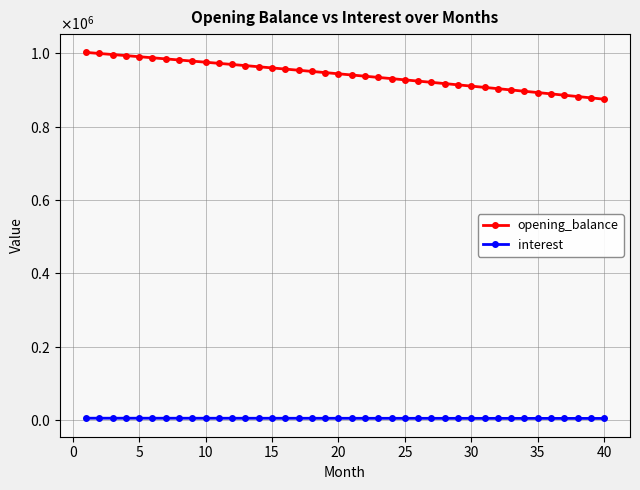

Rank the series by their maximum value, from highest to lowest.

opening_balance, interest